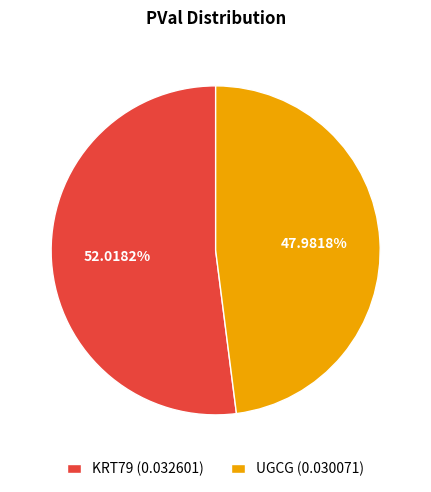

Which category has the biggest portion of the pie?

KRT79